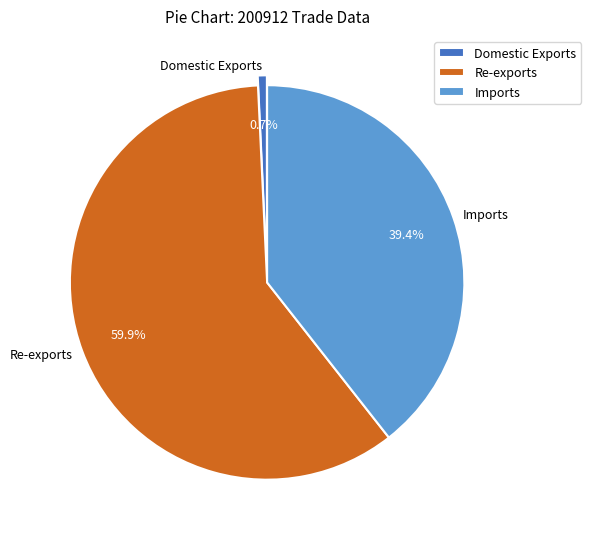

Combined, do Re-exports and Domestic Exports account for over 50%?

Yes